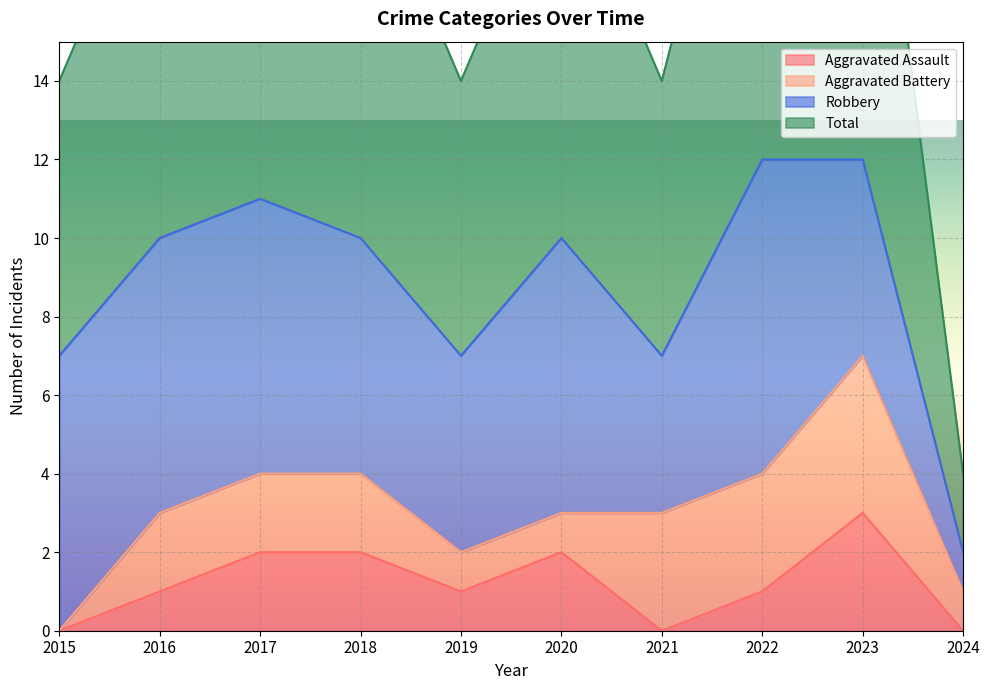

What value does the Aggravated Assault series have at 2018?

2